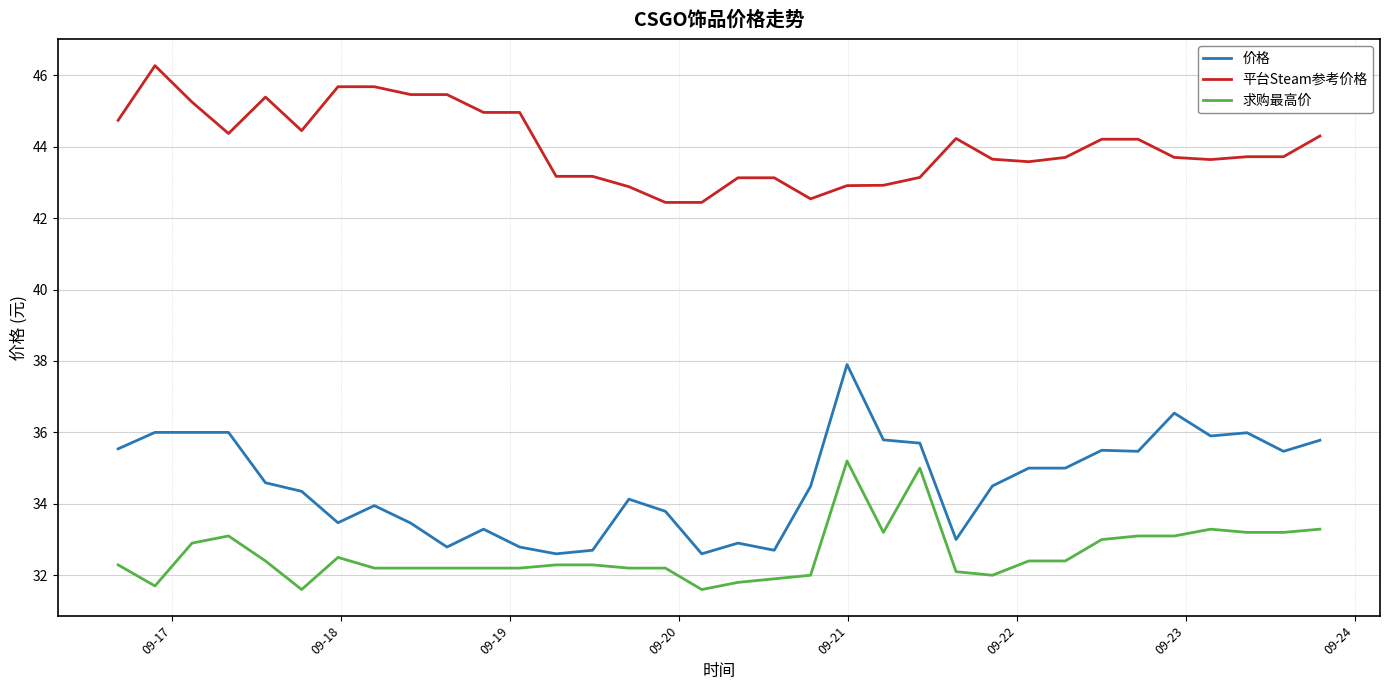

What is the lowest value of the 平台Steam参考价格 series?

42.4